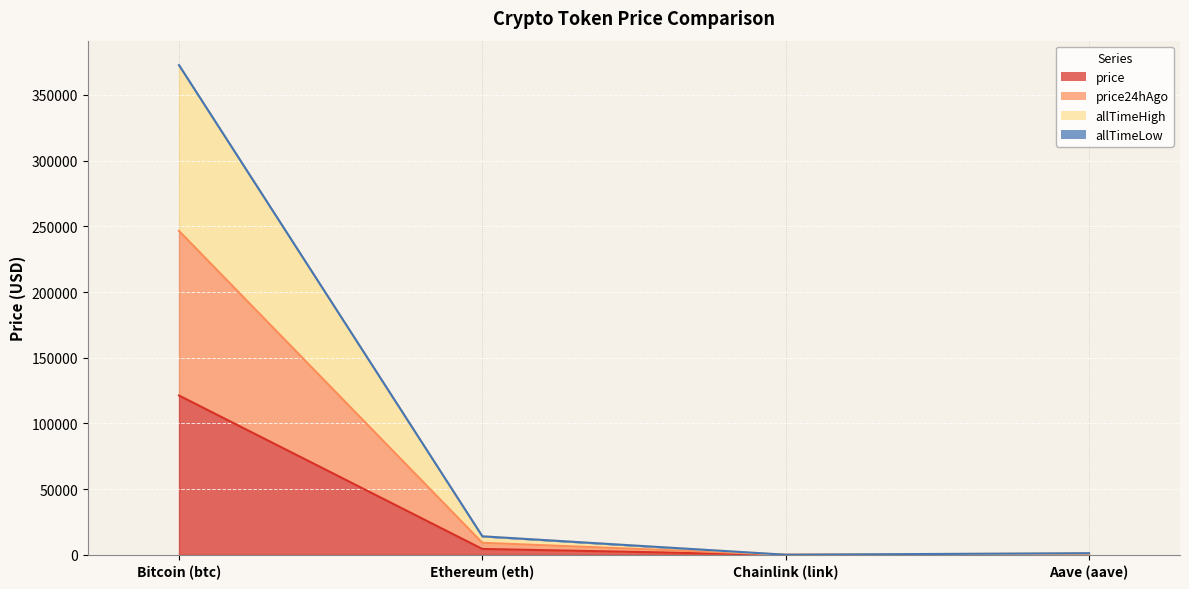

What position from the right is Bitcoin (btc)?

4